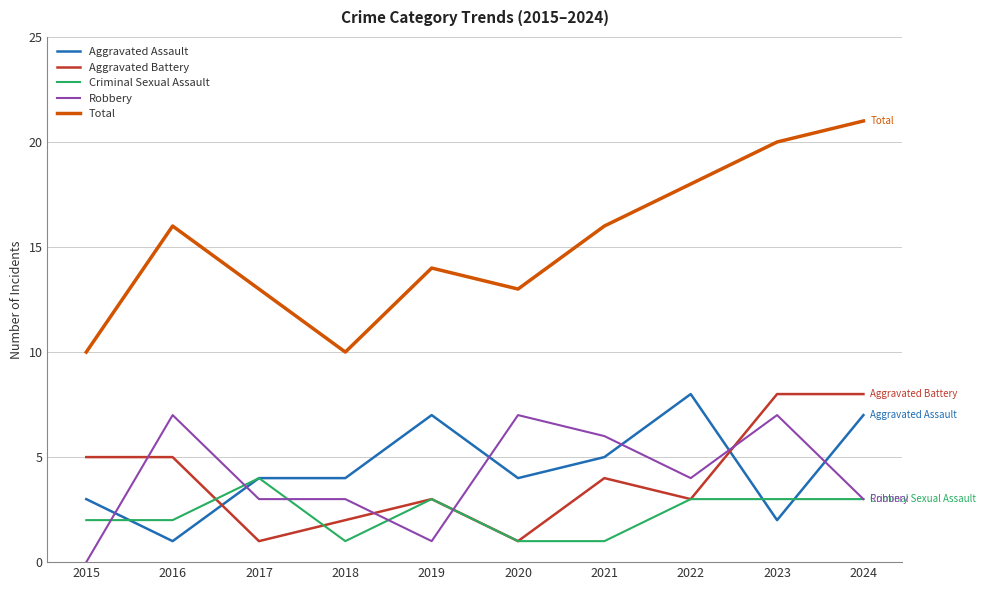

What is the spread (max minus min) of values at 2022?

15